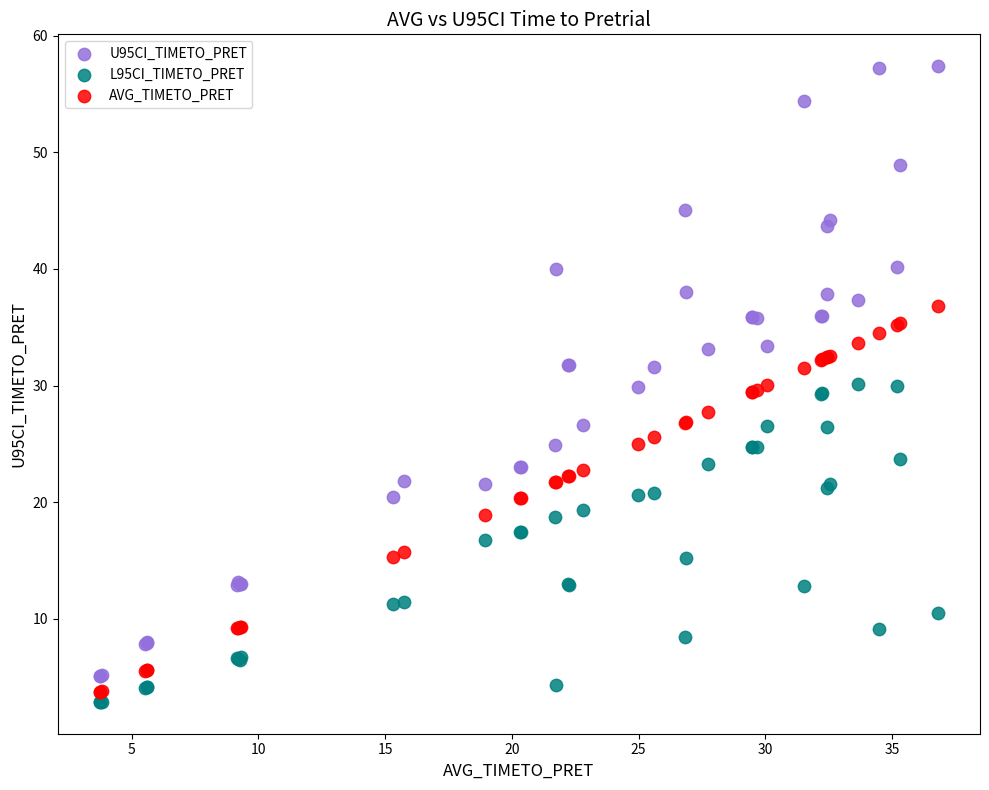

Which series contains the lowest Y value?

L95CI_TIMETO_PRET